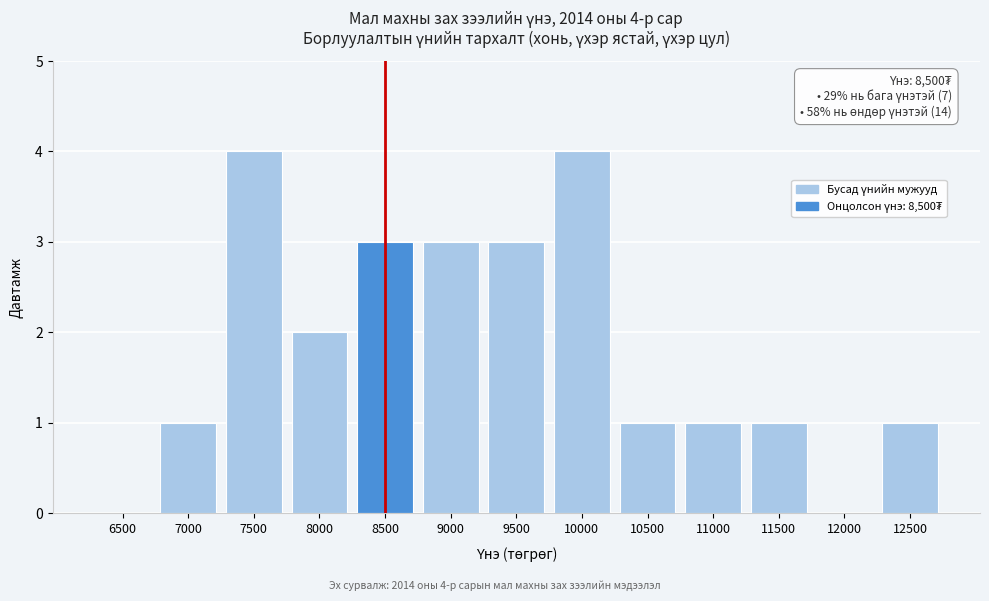

Reading right to left, list all the values displayed in this chart.

12500=1	12000=0	11500=1	11000=1	10500=1	10000=4	9500=3	9000=3	8500=3	8000=2	7500=4	7000=1	6500=0